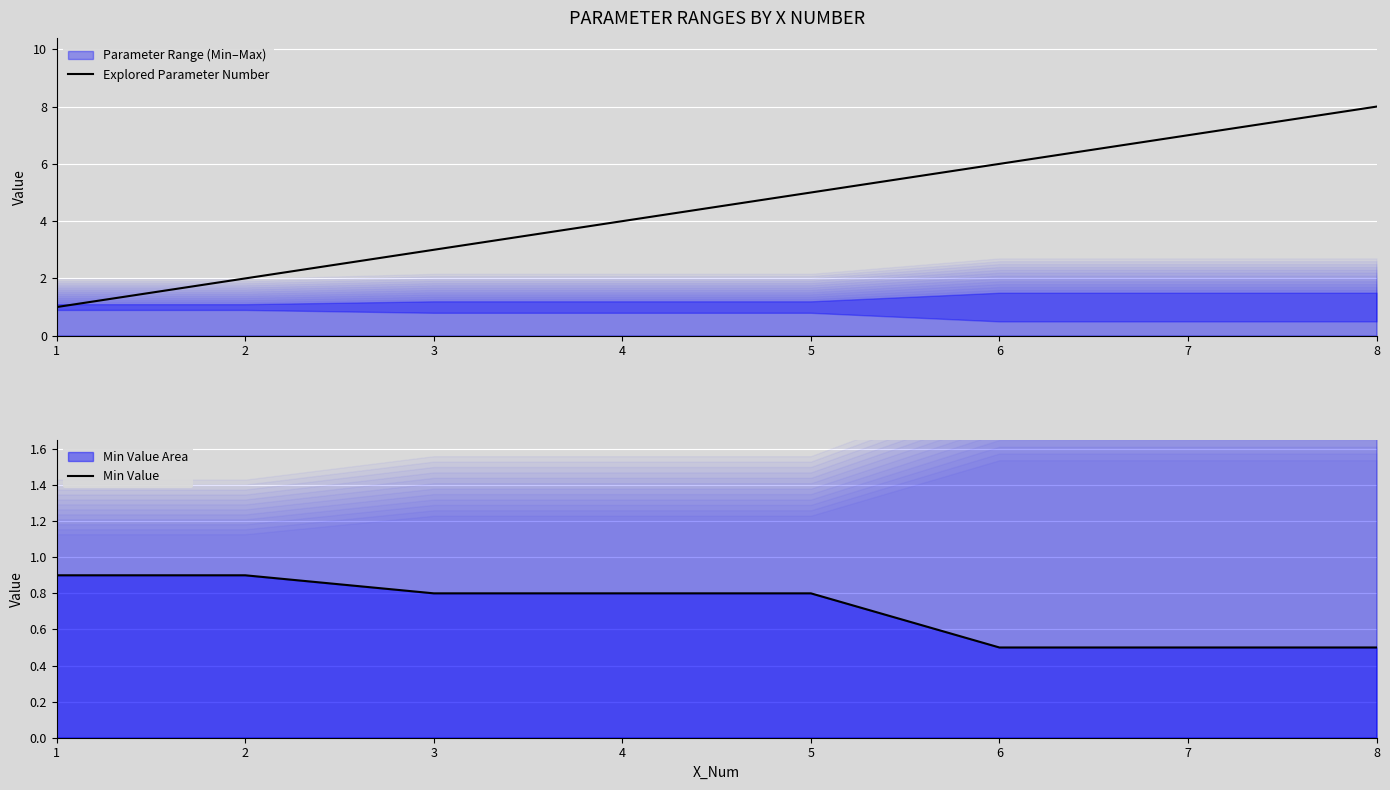

Does the chart display data point markers on the line(s)?

No